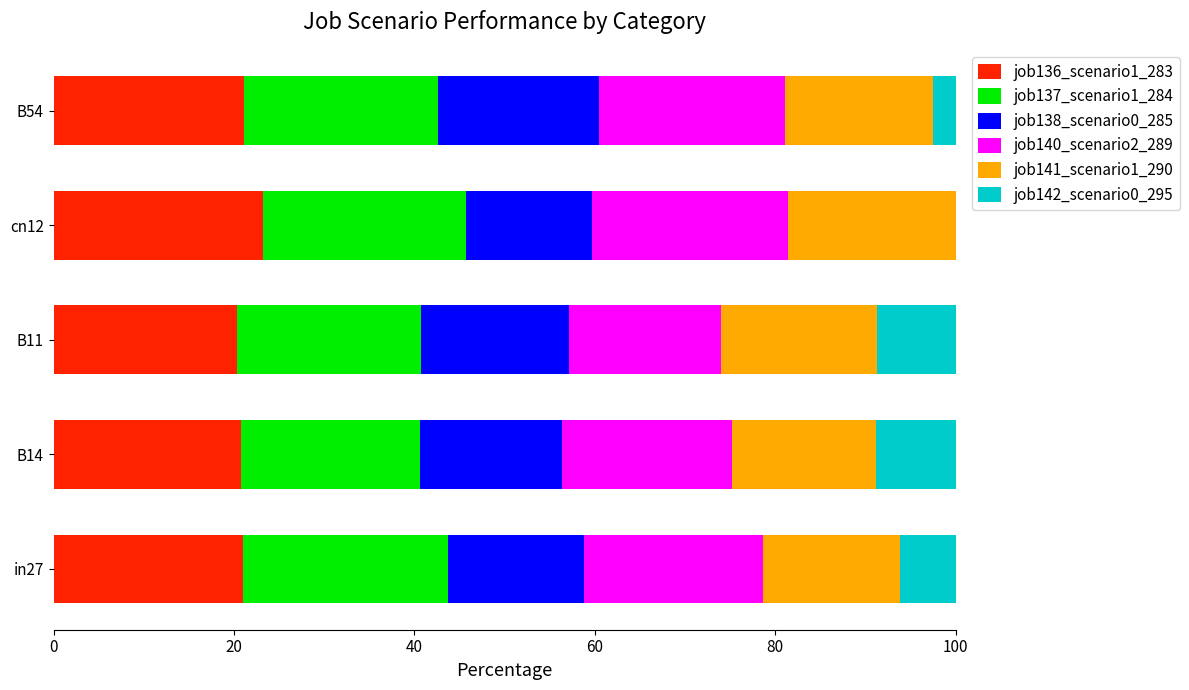

What is the total value across all series at B54?

100.0